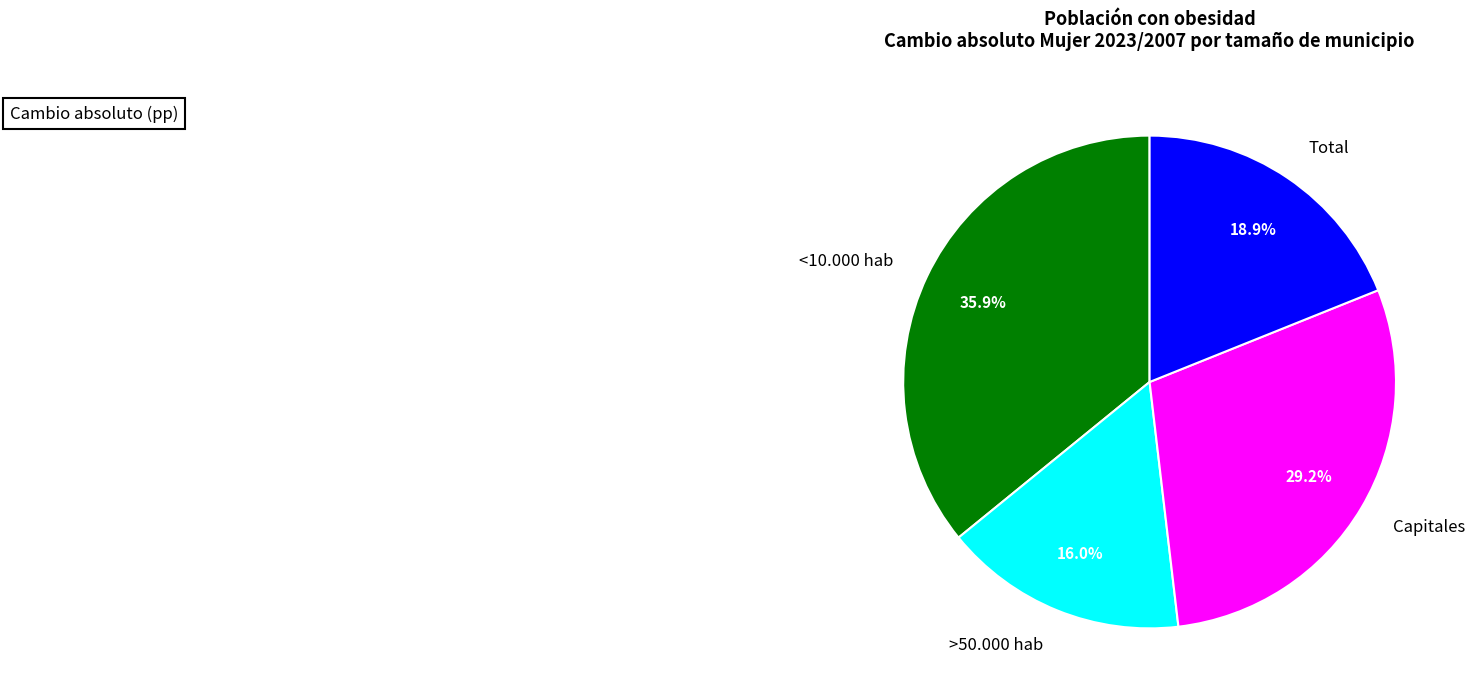

The <10.000 hab slice represents 30% of the pie. True or false?

False